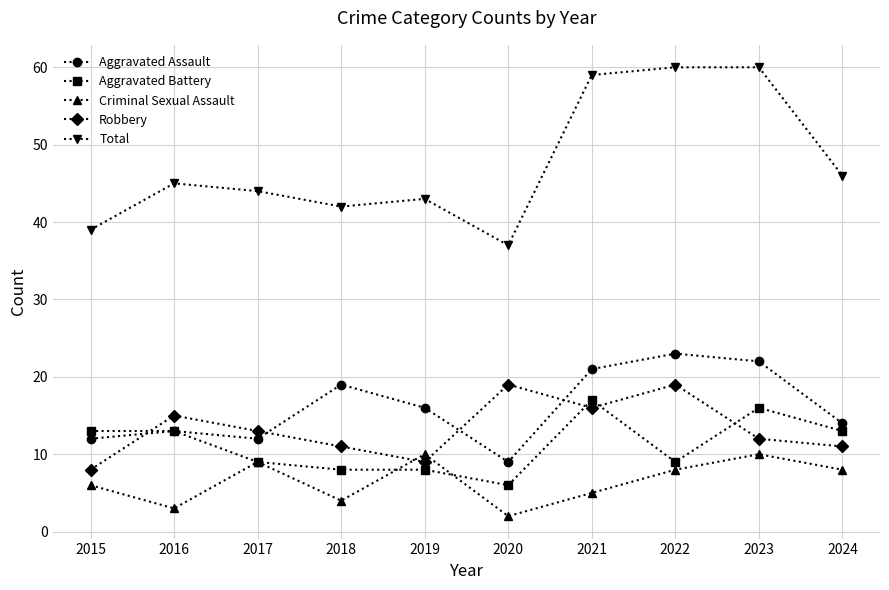

The value of Aggravated Battery at 2022 is 9. True or false?

True